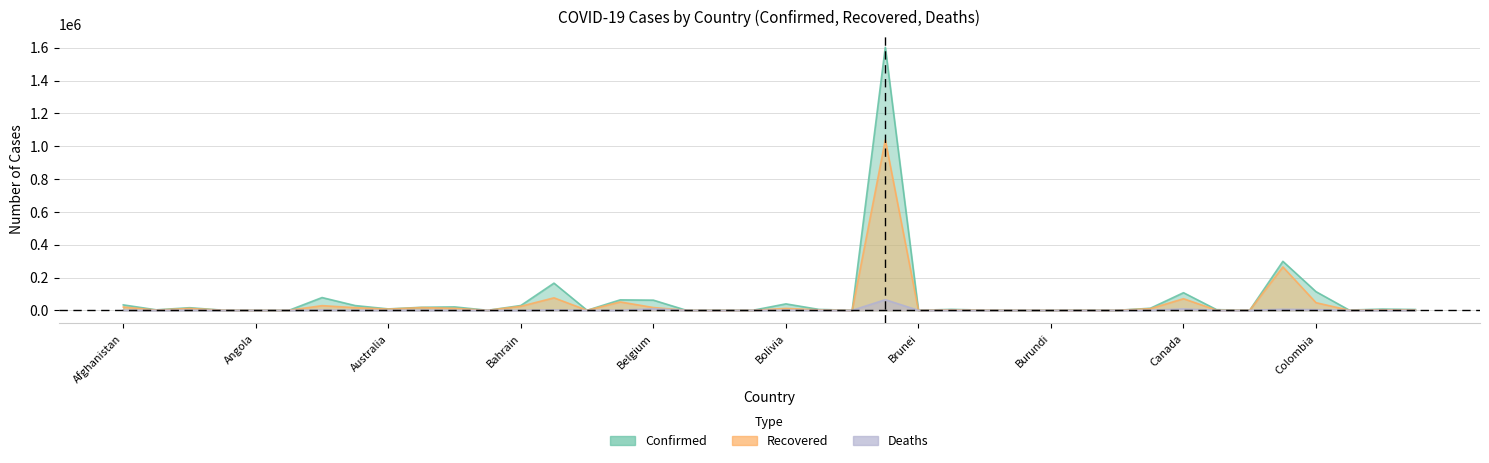

How many values in the Deaths series are below 98?

20